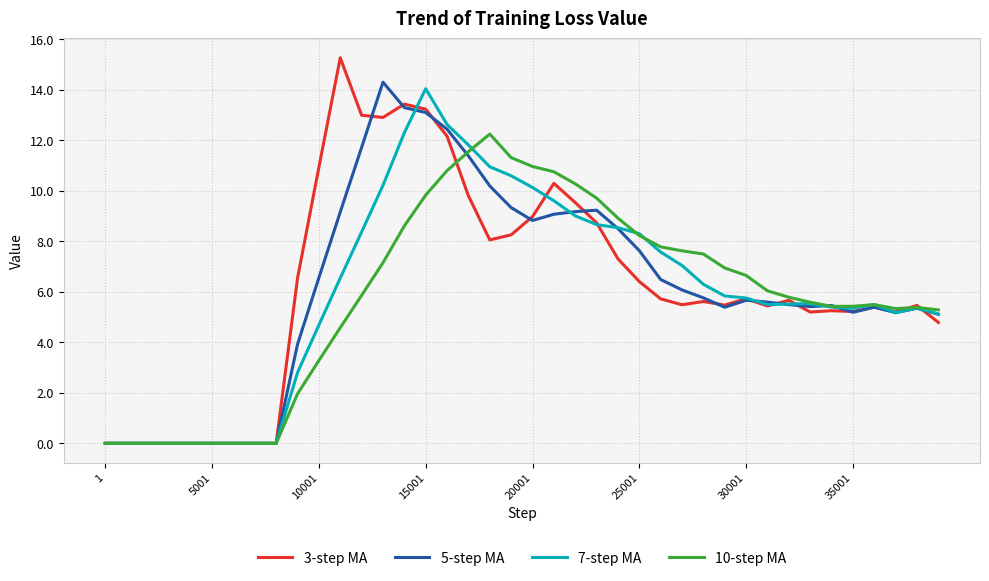

Which series ends up on top after the final intersection of 5-step MA and 10-step MA?

10-step MA